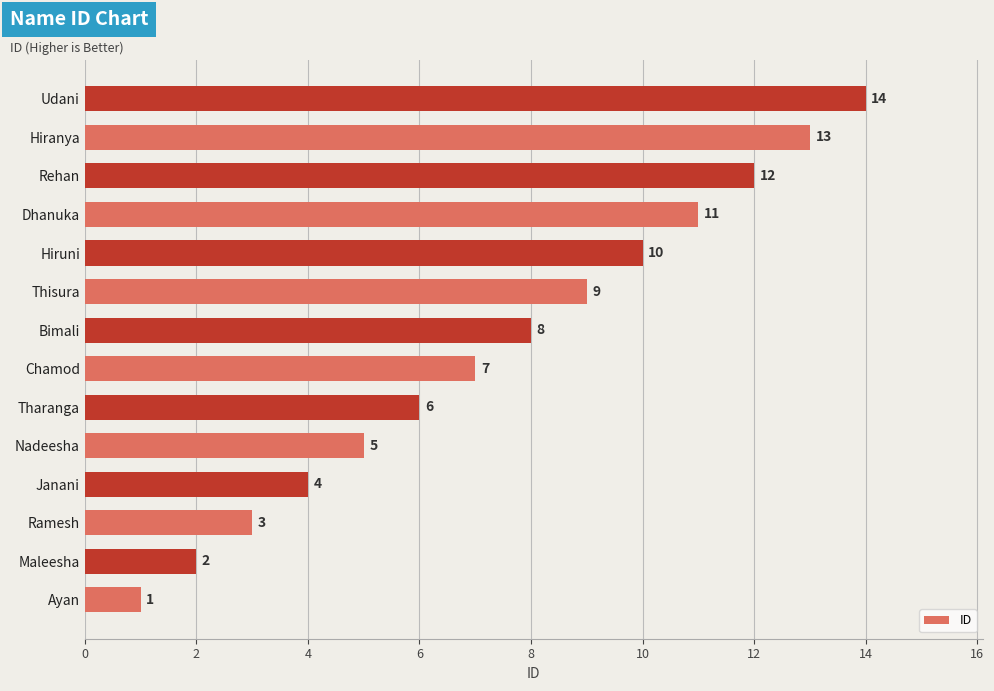

What is the ratio of the value at Tharanga to the value at Rehan?

0.5